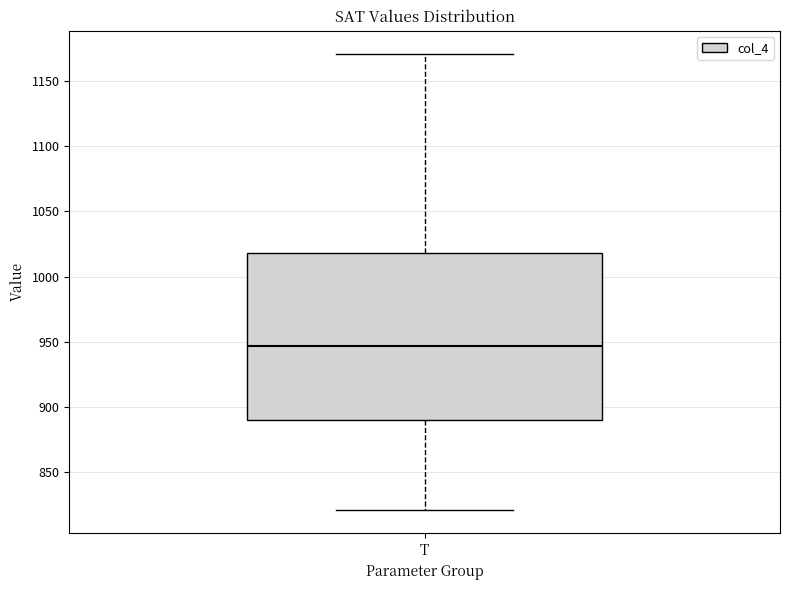

Read this box plot against the y-axis: the position of the median line, the range covered by the box, and the ends of both whiskers. The values are not printed on the chart, so give them approximately, as read against the axis.

median 945, box 890 to 1020, whiskers 820 to 1170